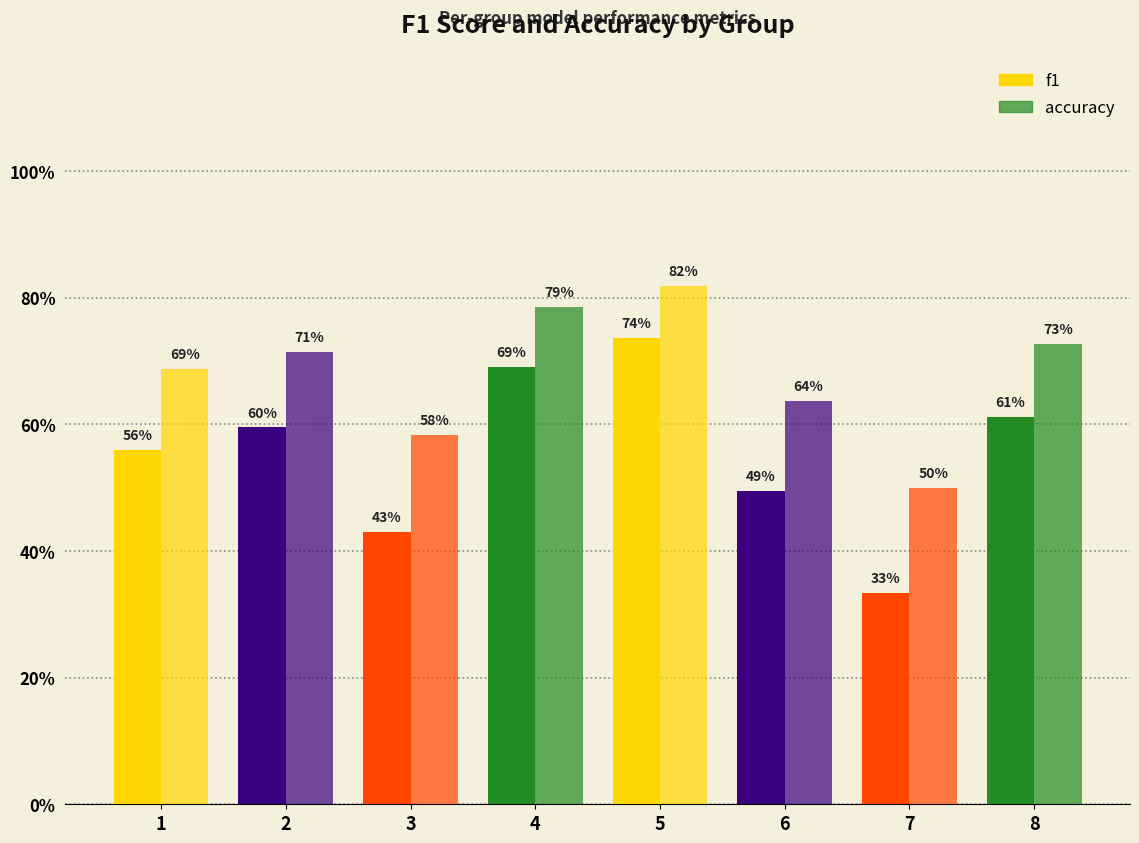

At which label is f1 closest to 0?

7